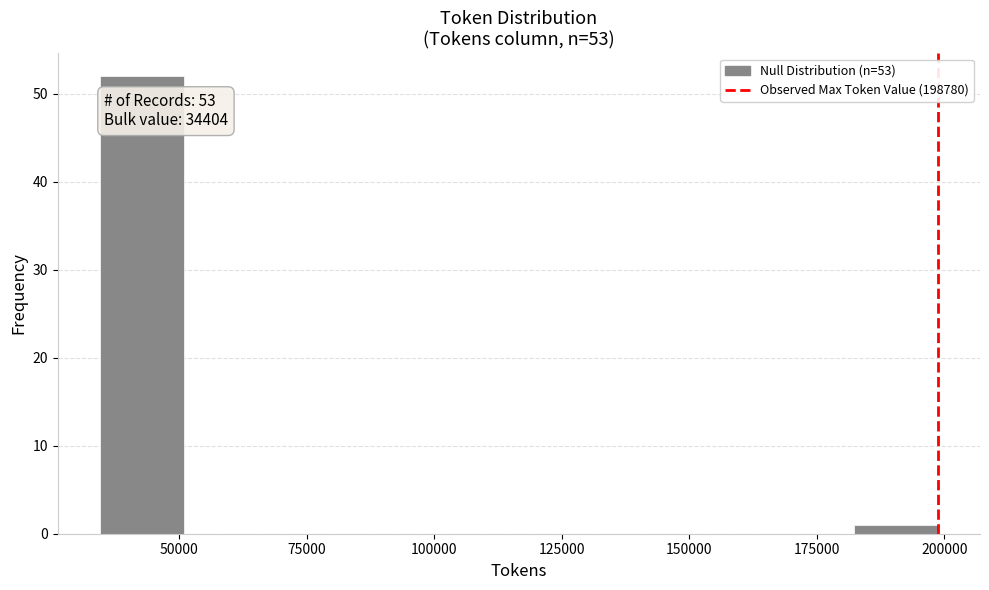

Read against the x-axis, roughly where is the centre of the tallest bar?

45000